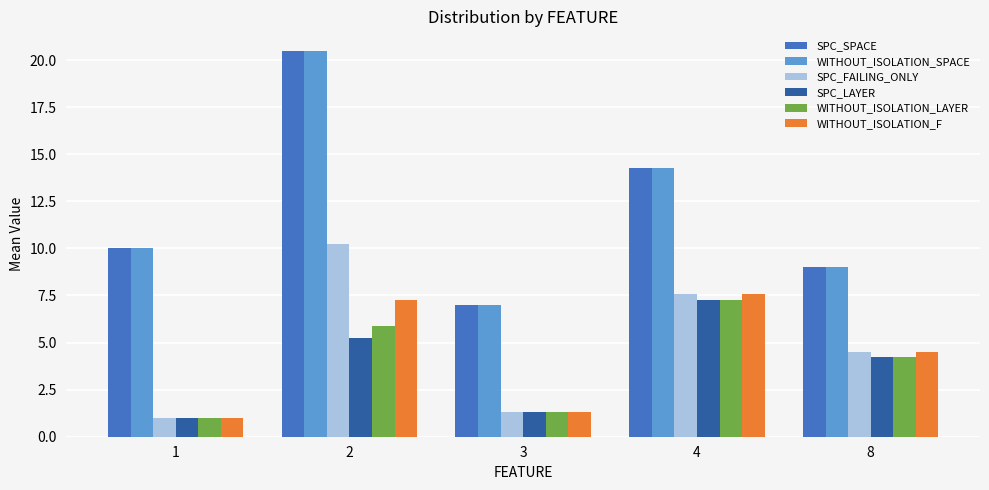

What is the approximate value of SPC_LAYER at 1?

1.0